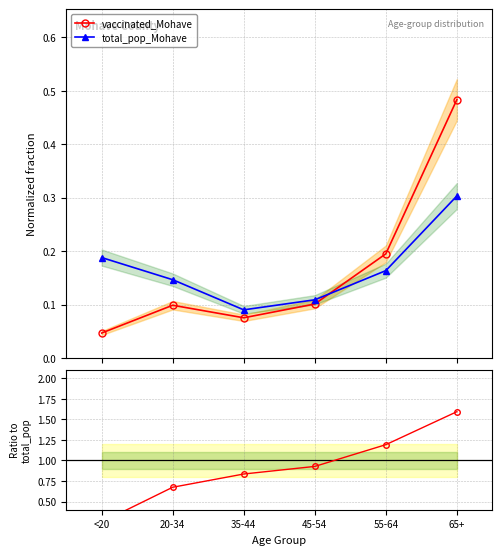

What is the label of the 6th point from the right?

<20